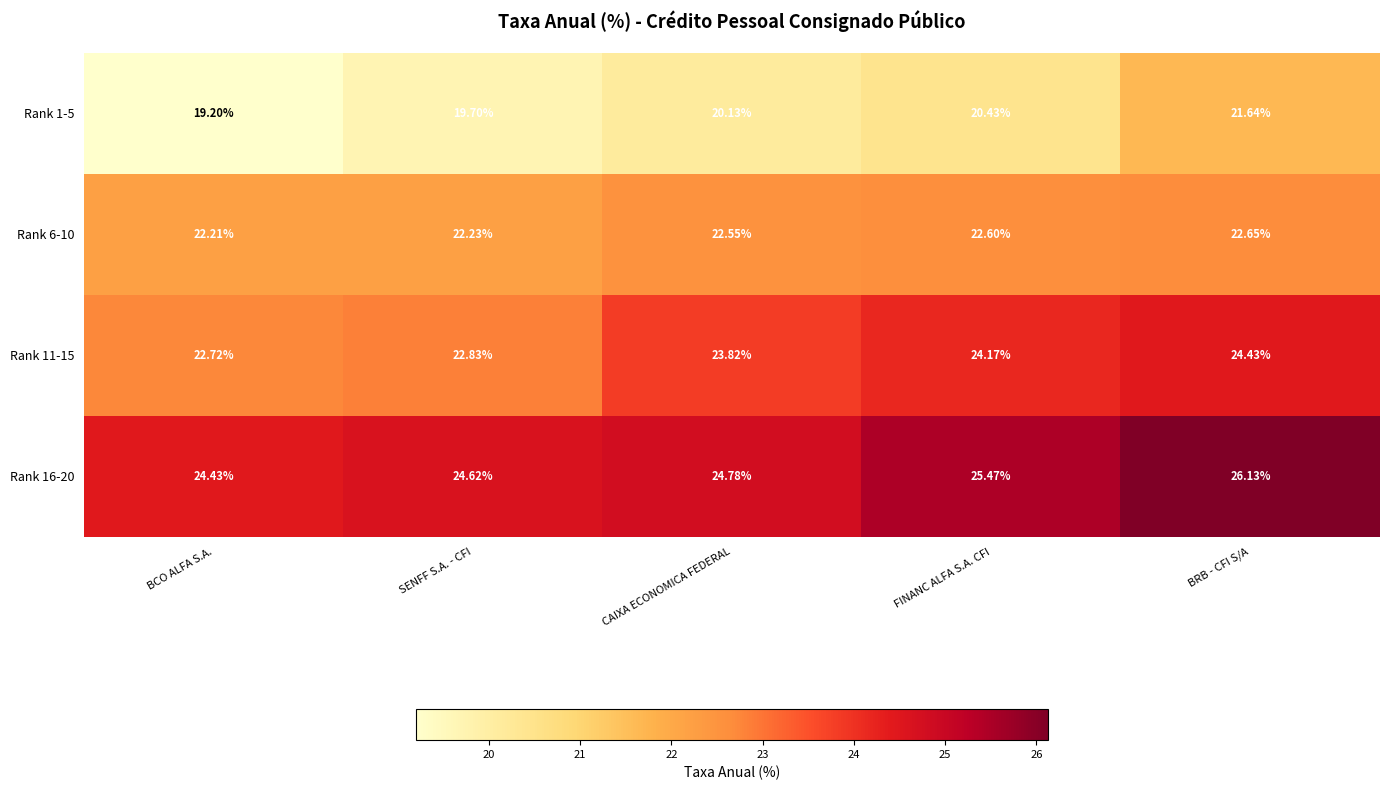

Which category has the highest value in the Rank 6-10 series?

BRB - CFI S/A